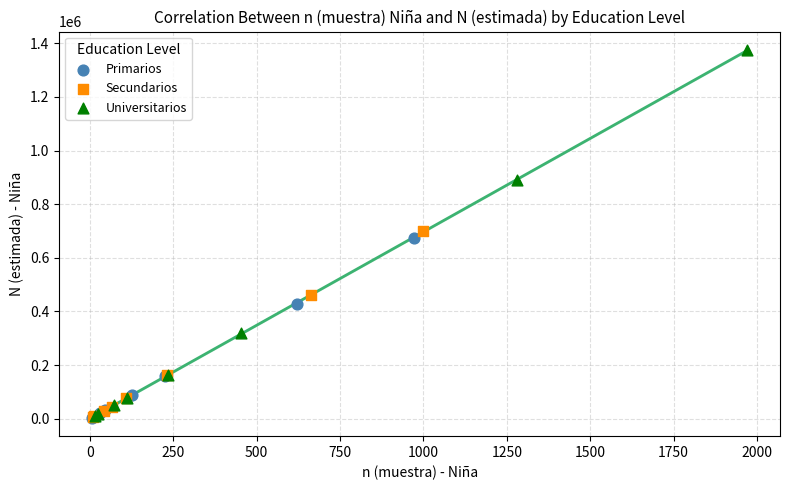

Which series reaches the maximum Y coordinate?

Universitarios